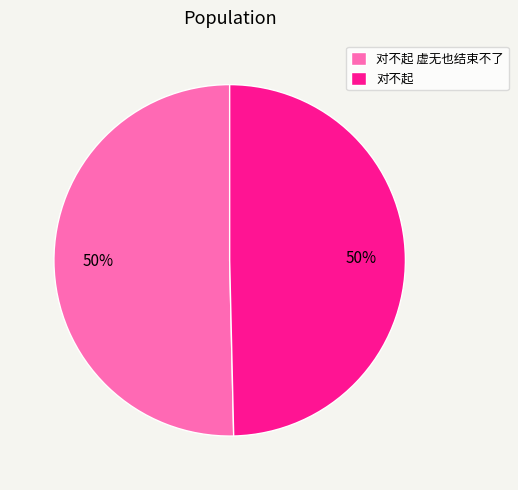

To the nearest percent, what is the combined percentage of 对不起 虚无也结束不了 and 对不起?

100%